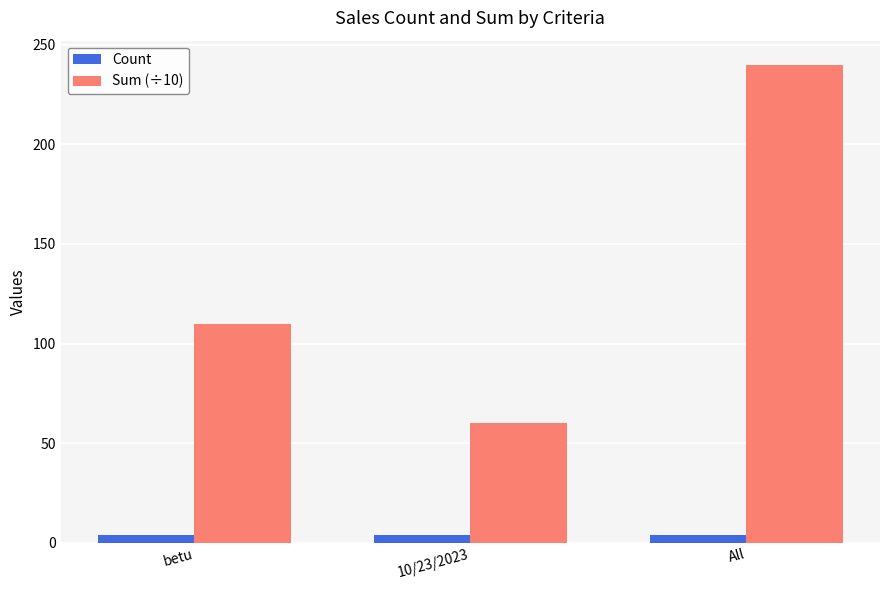

What position from the left is betu?

1